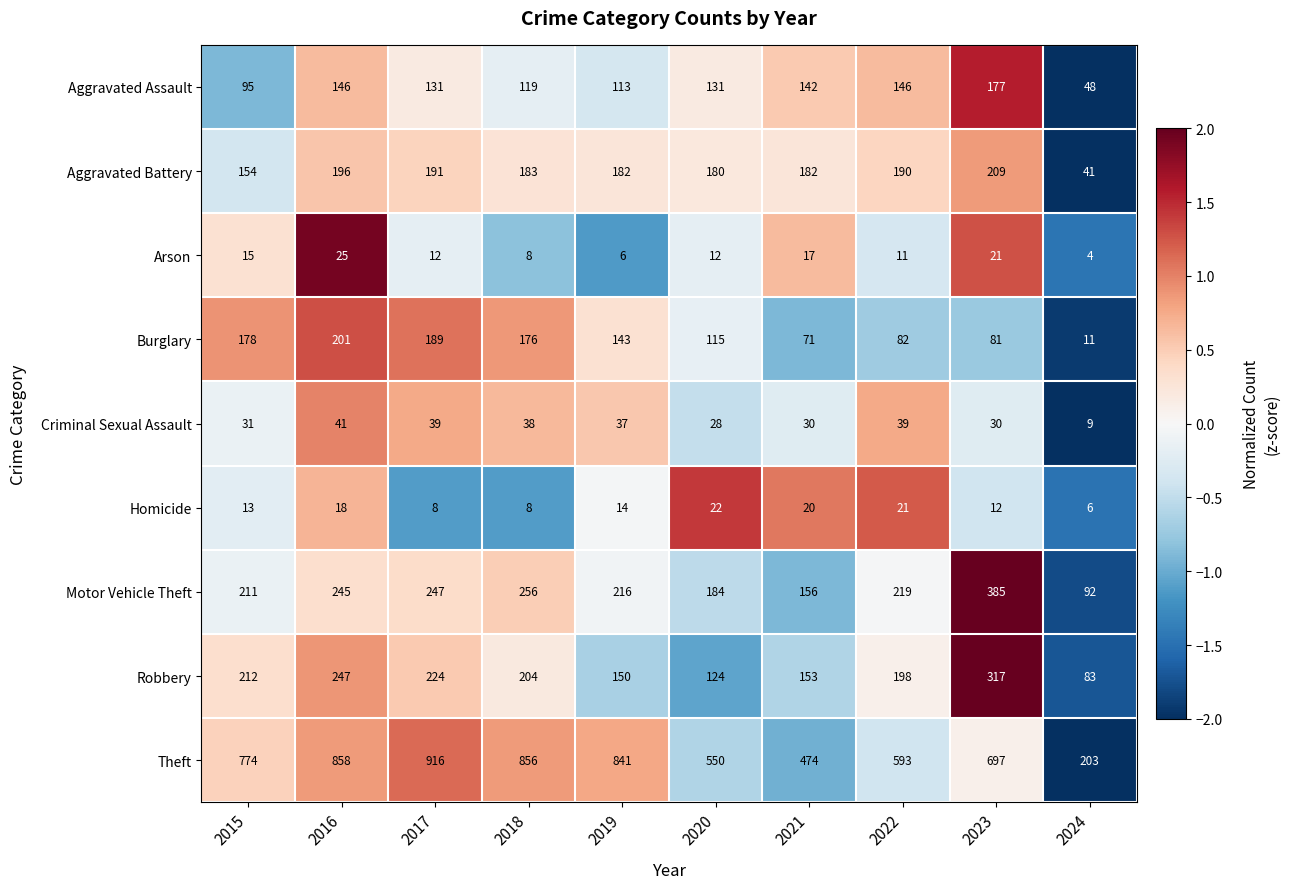

Which label corresponds to the smallest value in the chart?

2024